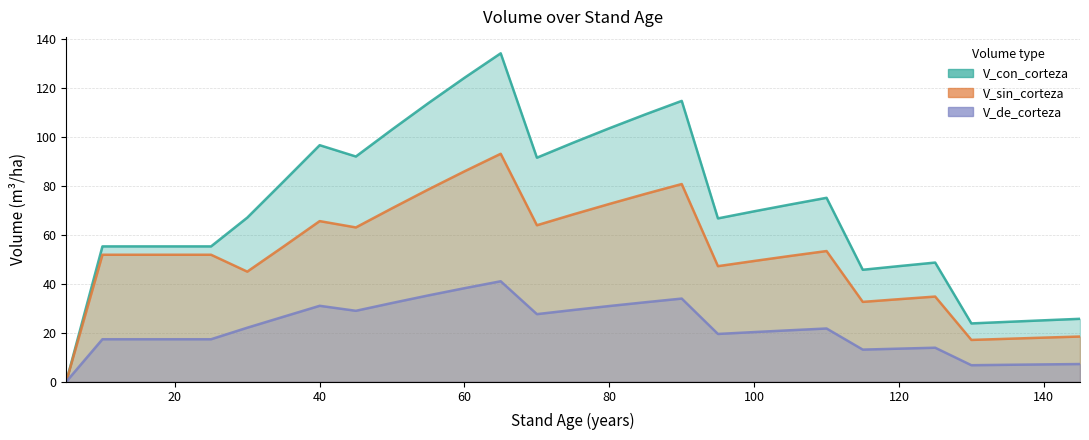

Which has a higher value, 35 or 140?

35